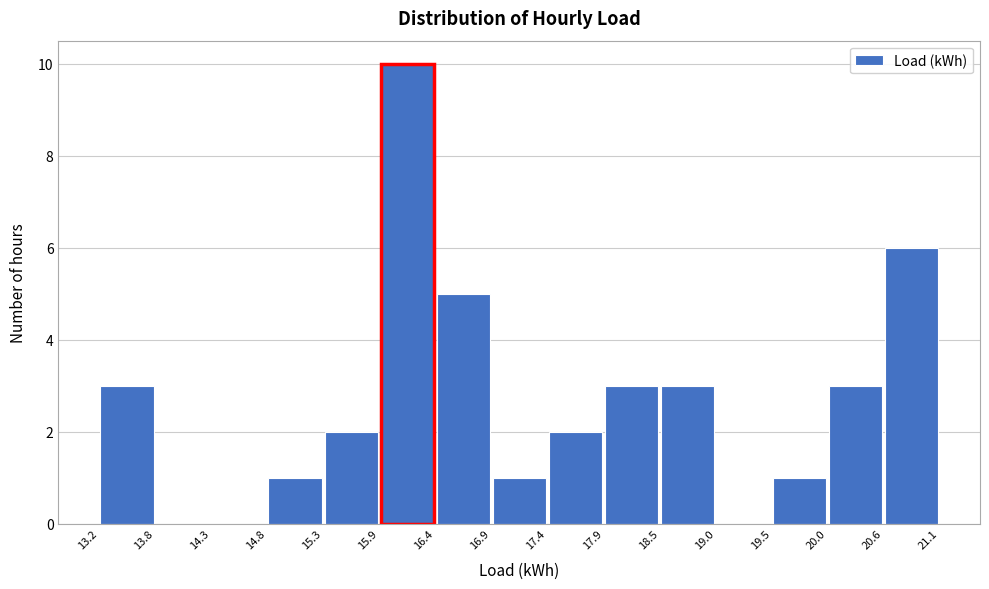

Reading left to right, transcribe this chart: for each bar, give the range it covers on the x-axis and its height. The values are not printed on the chart, so give them approximately, as read against the axis.

13.2 to 13.8: 3
13.8 to 14.3: 0
14.3 to 14.8: 0
14.8 to 15.3: 1
15.3 to 15.9: 2
15.9 to 16.4: 10
16.4 to 16.9: 5
16.9 to 17.4: 1
17.4 to 17.9: 2
17.9 to 18.5: 3
18.5 to 19.0: 3
19.0 to 19.5: 0
19.5 to 20.0: 1
20.0 to 20.6: 3
20.6 to 21.1: 6